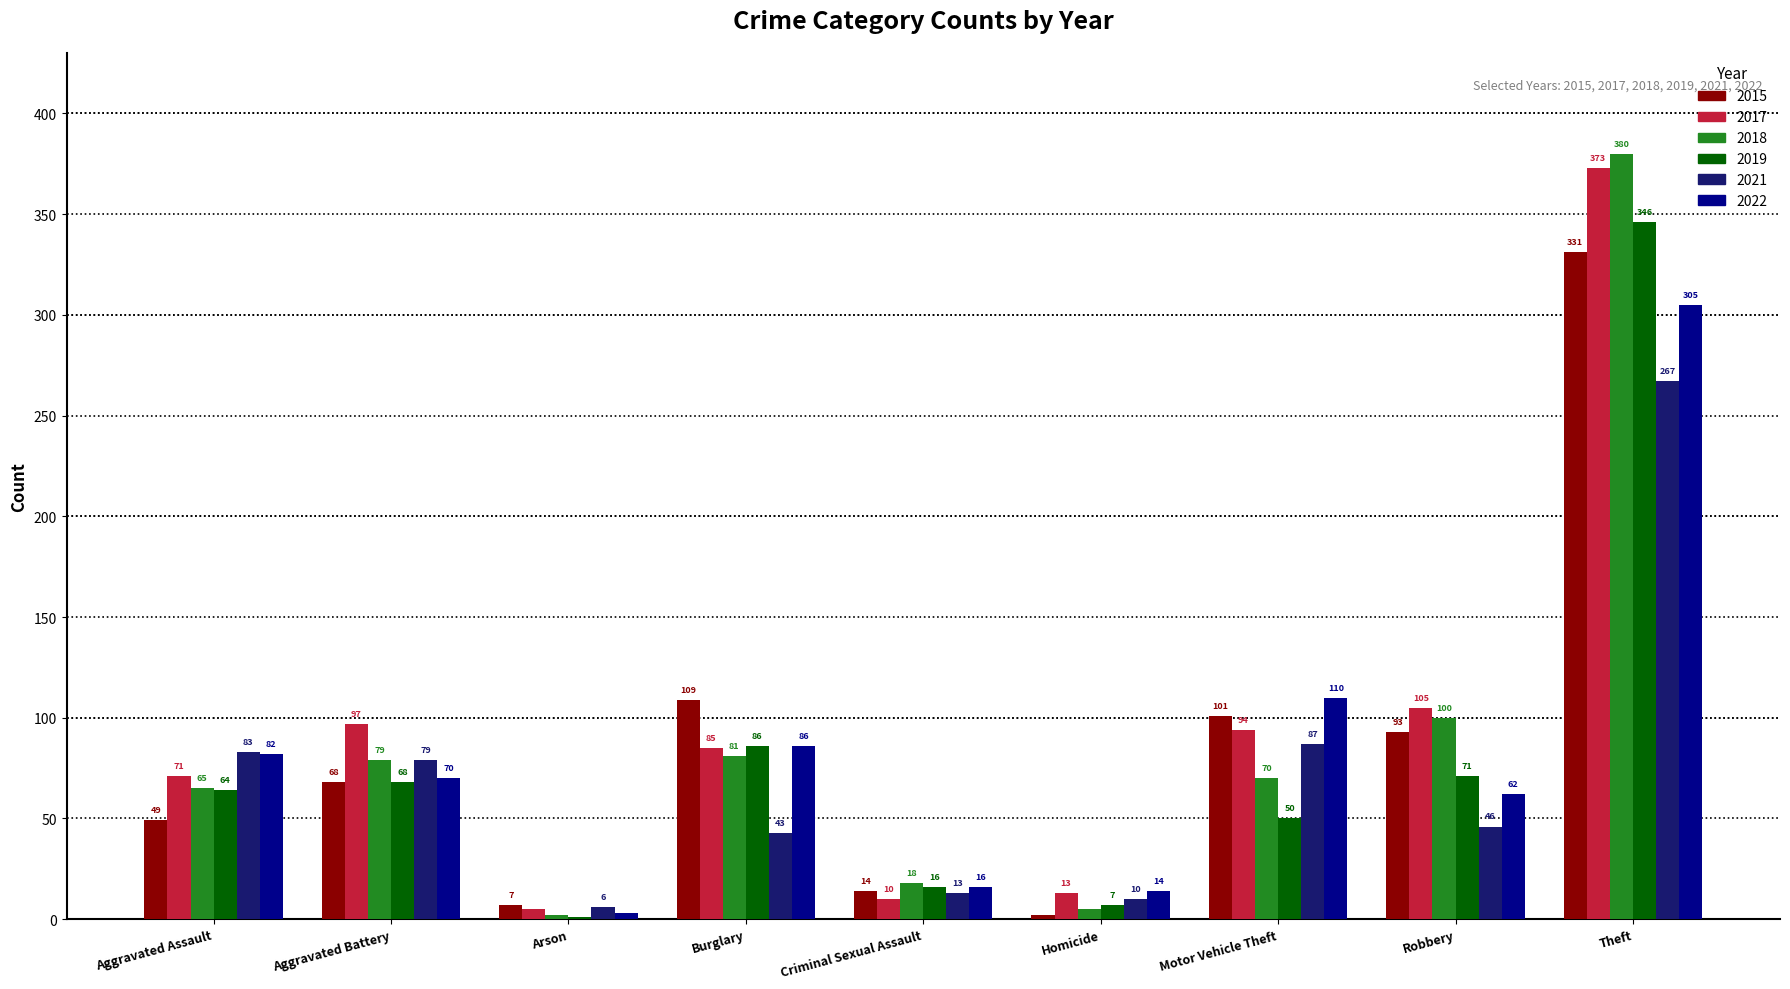

Between Arson and Burglary, which series saw the biggest shift?

2015